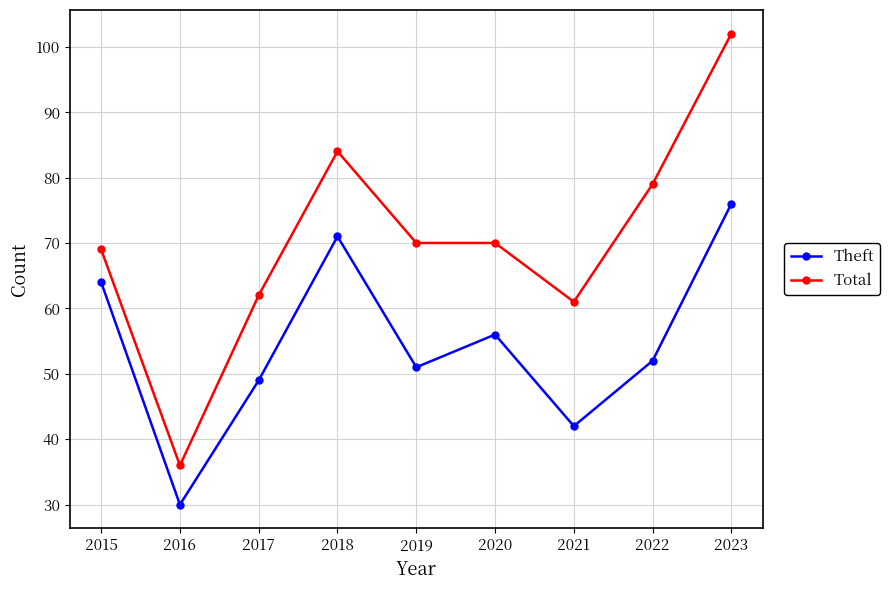

True or false: Theft and Total intersect in this chart.

False